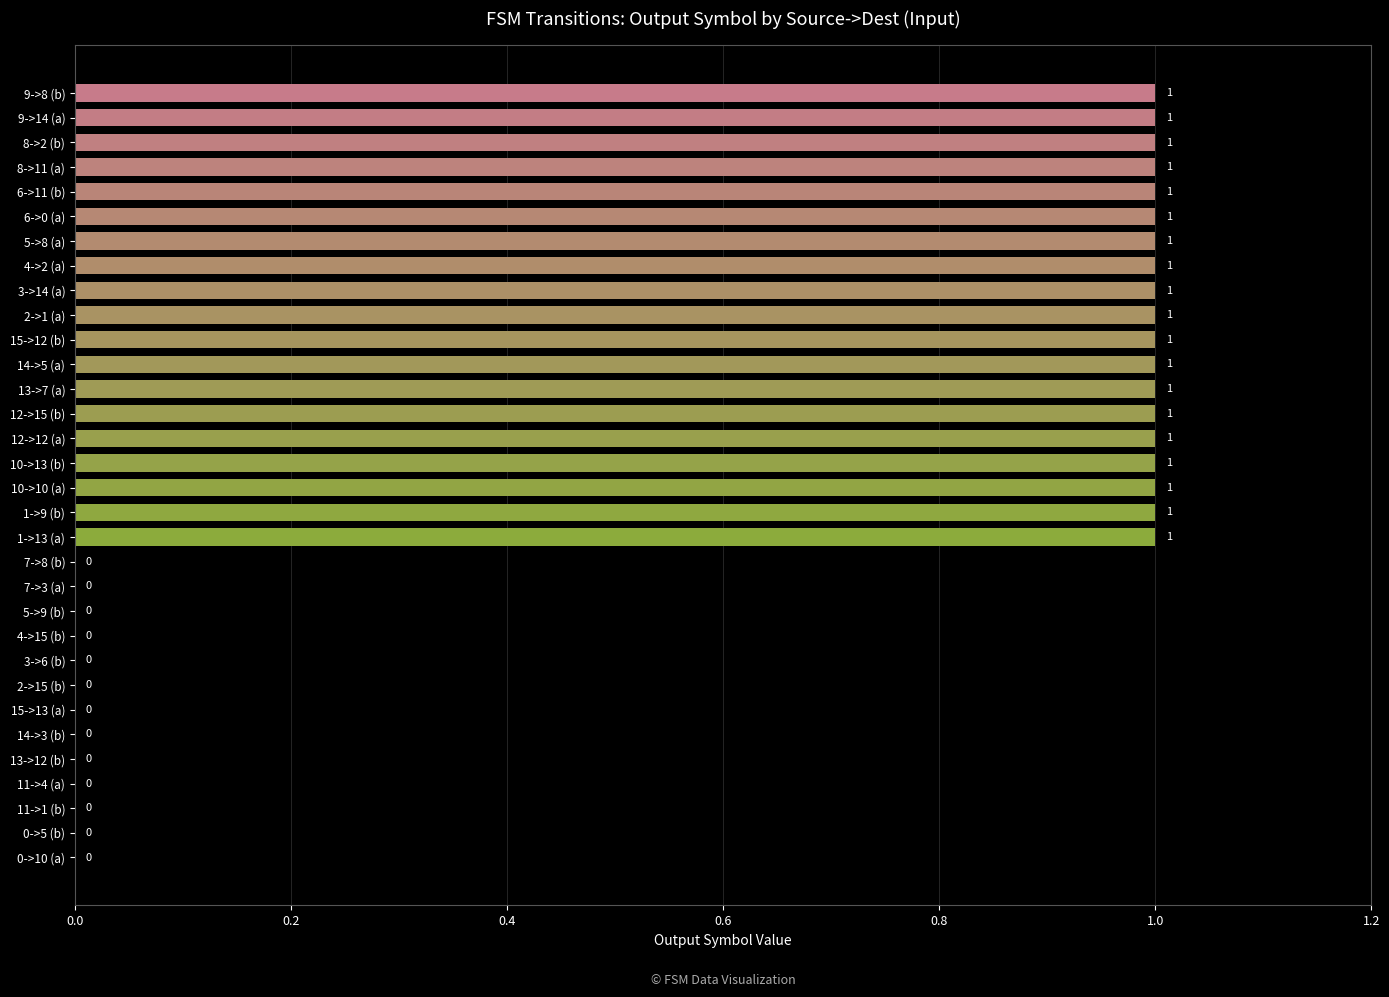

True or false: the data shows 1 at 6->11 (b).

True